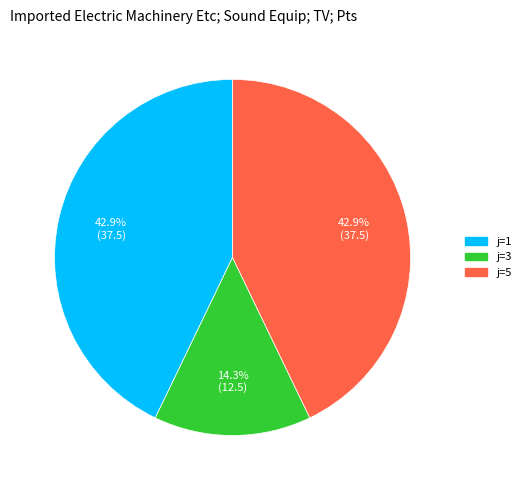

Is there any slice that represents more than half of the pie?

No